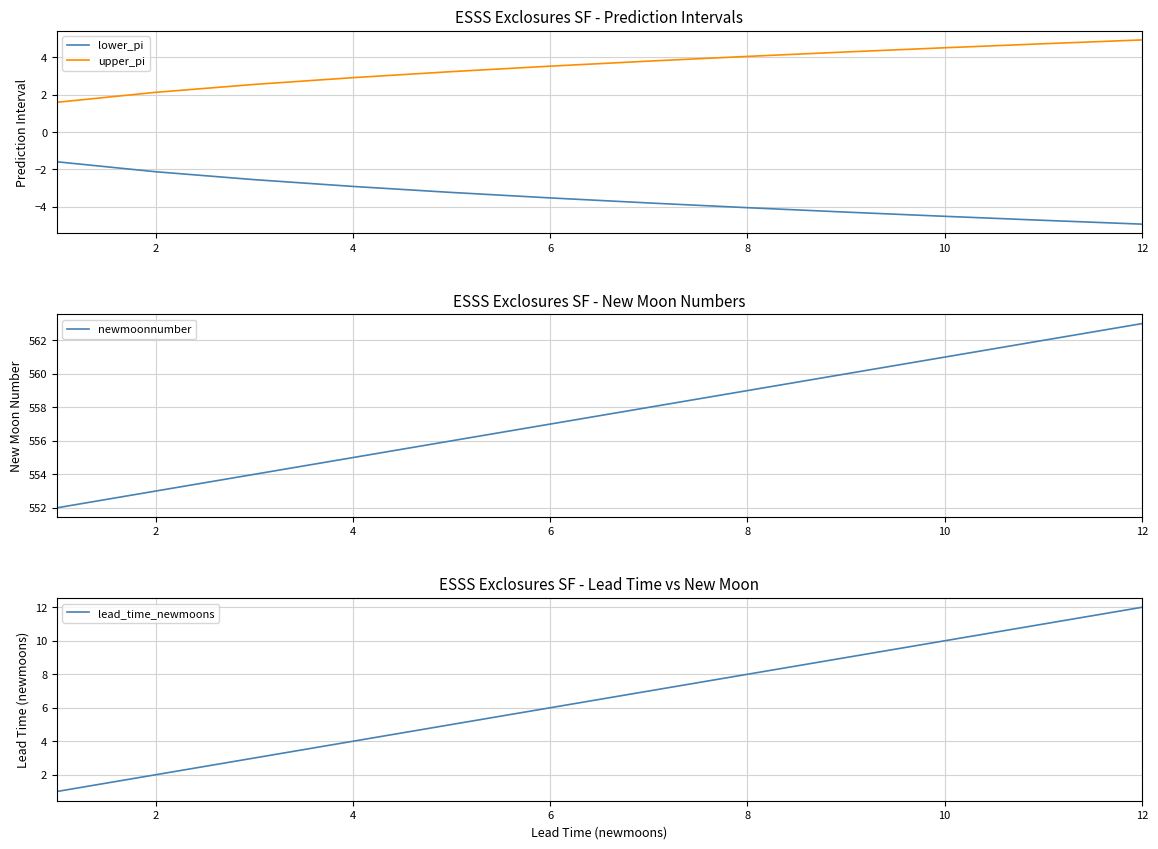

Is it true that newmoonnumber equals 206.3 at 8?

False